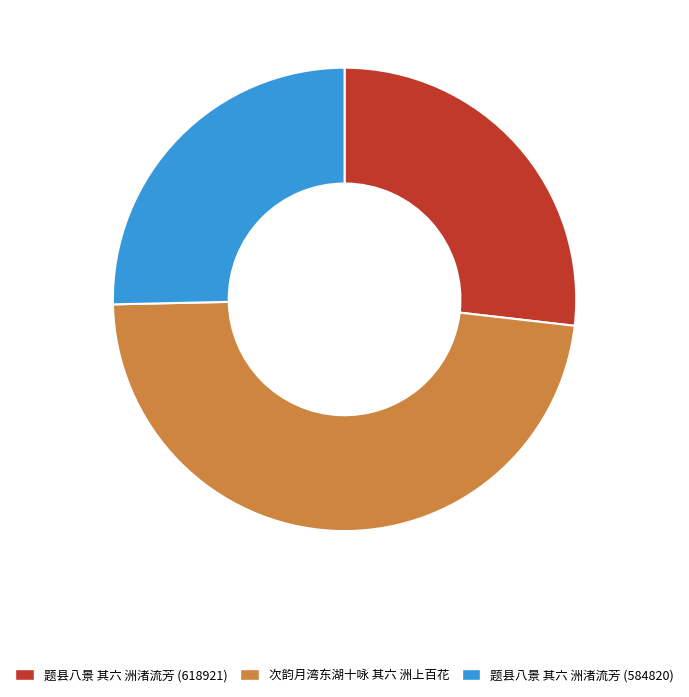

How many slices are in this pie chart?

3